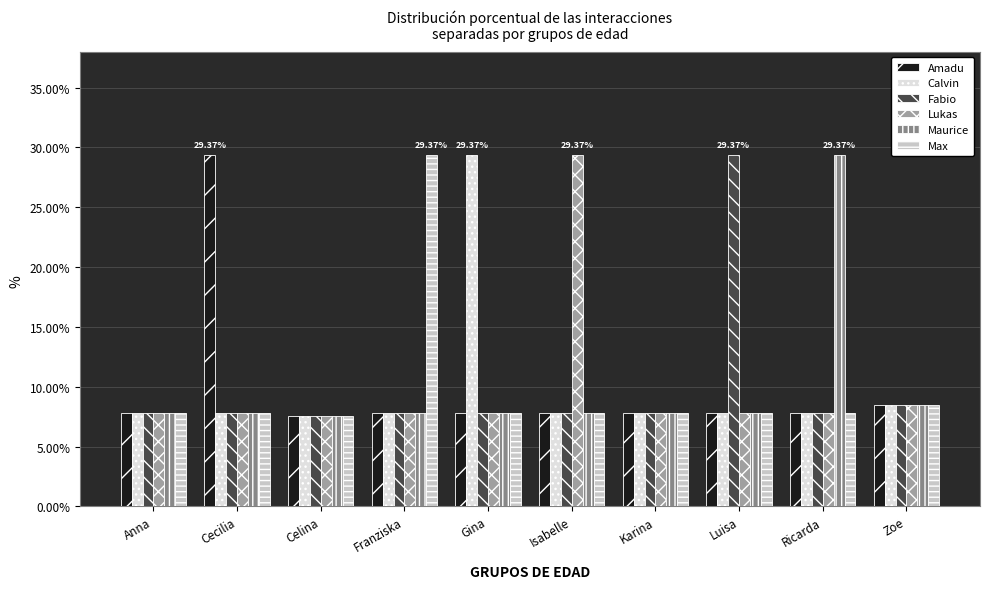

What is the value of the Fabio bar at the 2nd from the left?

0.1